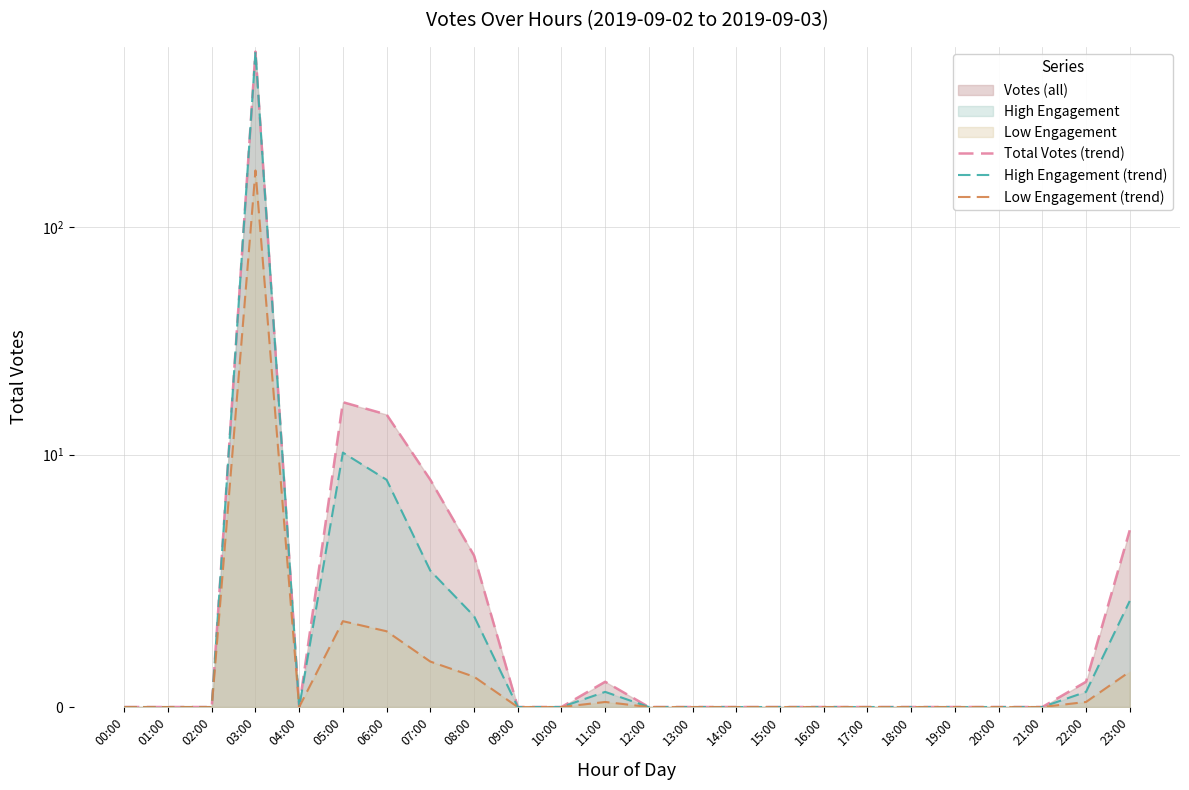

At which category is the sum across all series the highest?

03:00